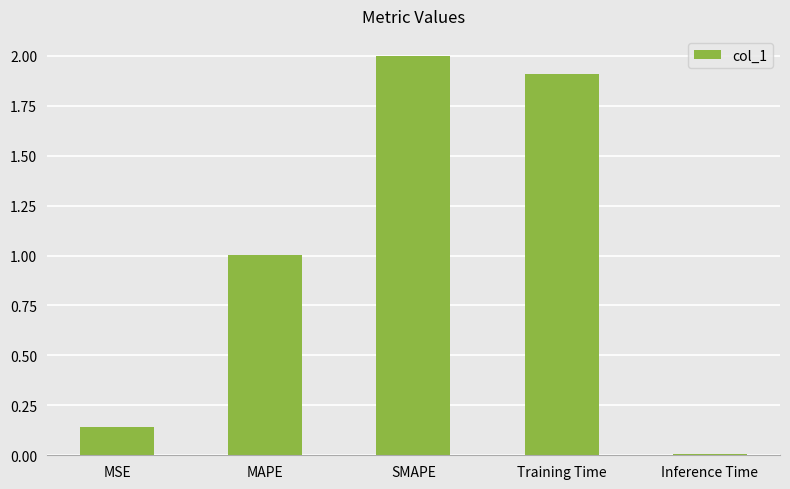

The chart shows a value of 2.0 at SMAPE. True or false?

True